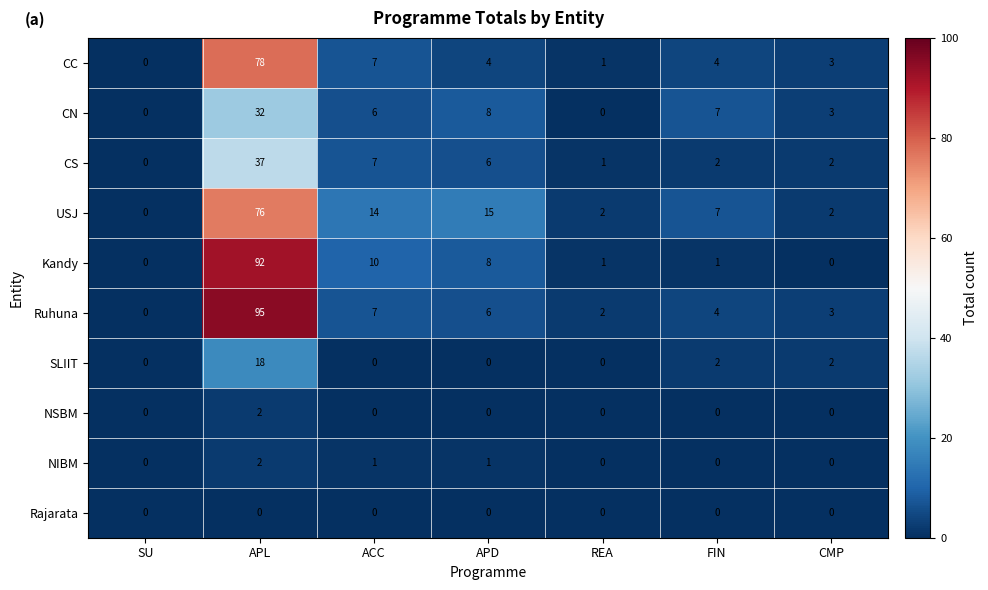

Count the NSBM values in the range 0 to 1.

6